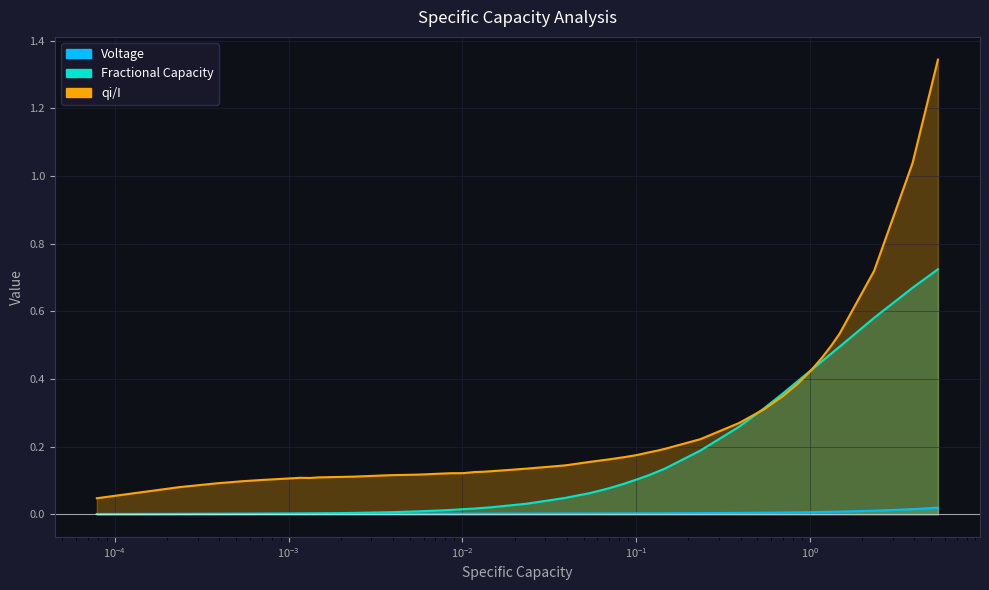

What is the maximum value shown in the chart?

1.3